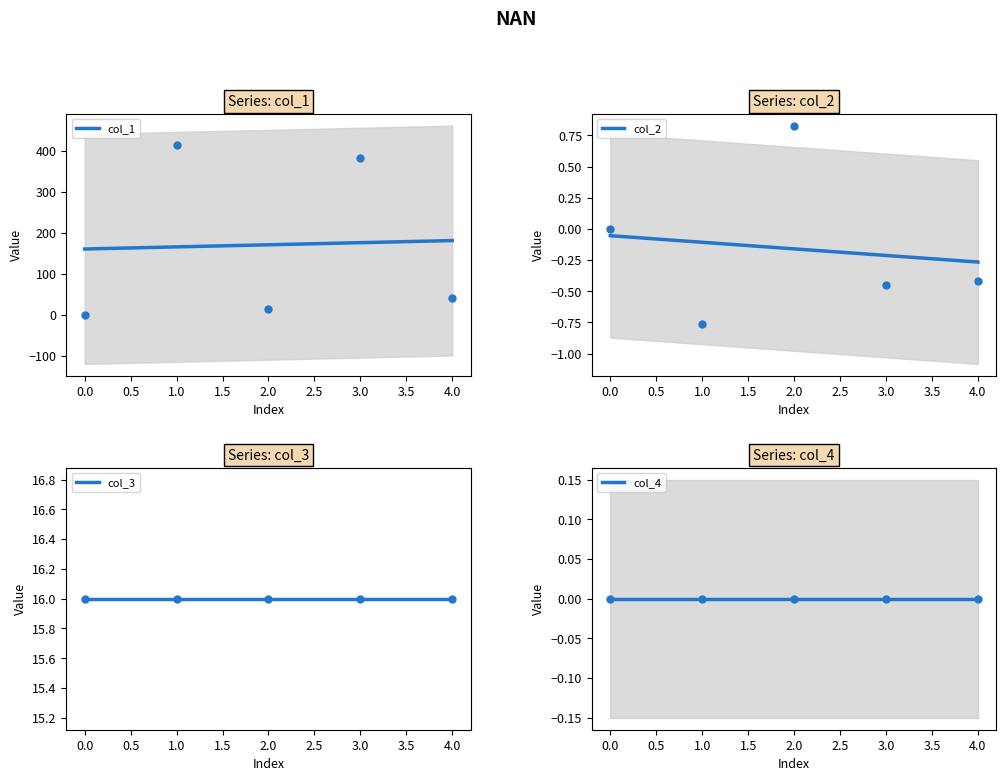

What are all the series names shown in the legend?

col_1, col_2, col_3, col_4